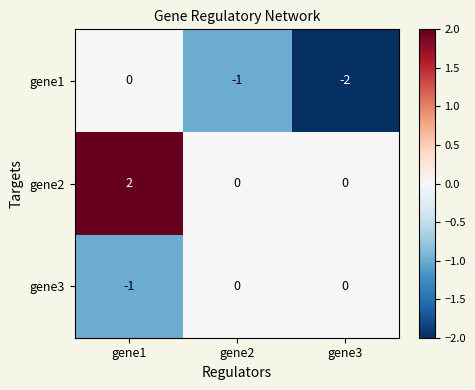

Reading left to right, transcribe all the data shown in this chart.

gene1: gene1=0	gene2=-1	gene3=-2
gene2: gene1=2	gene2=0	gene3=0
gene3: gene1=-1	gene2=0	gene3=0